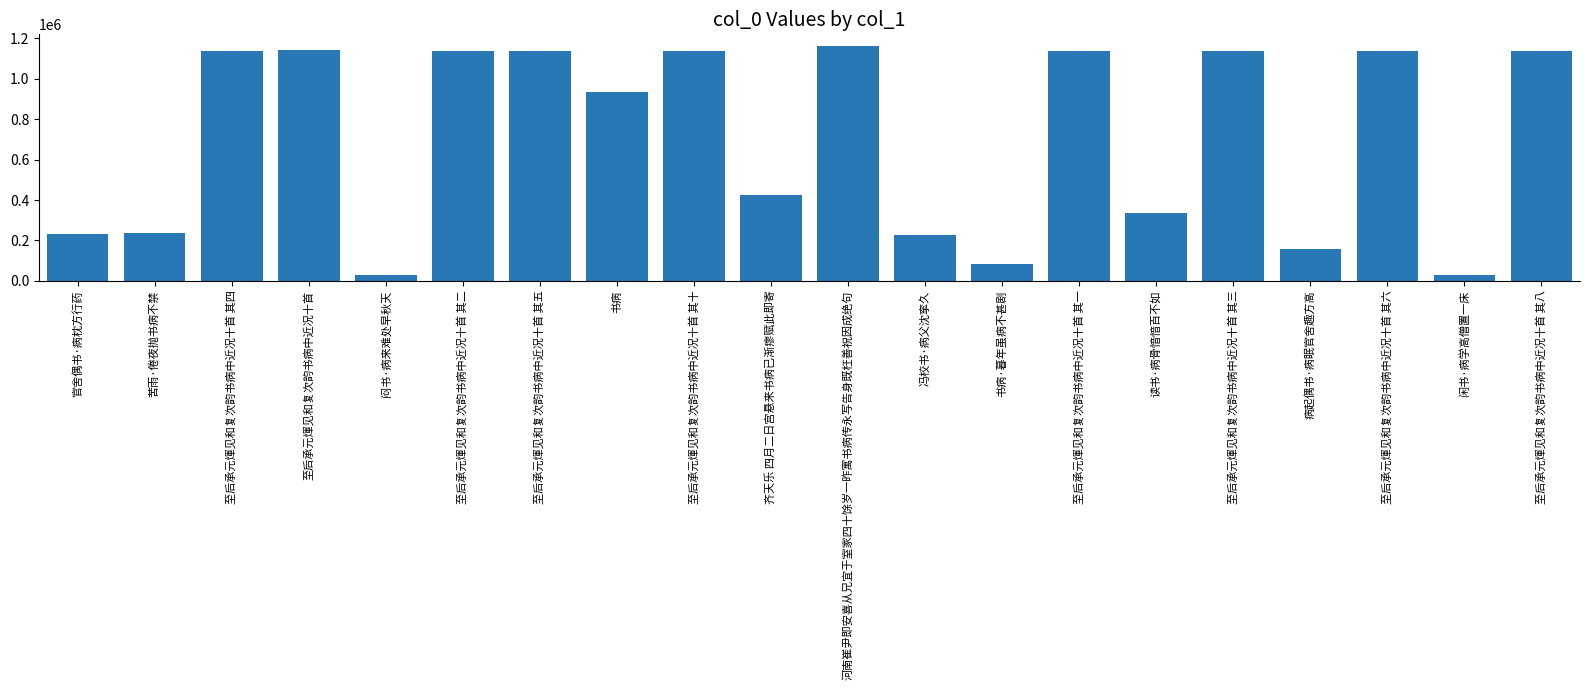

What is the ratio of the value at 至后承元煇见和复次韵书病中近况十首 其四 to the value at 书病?

1.2